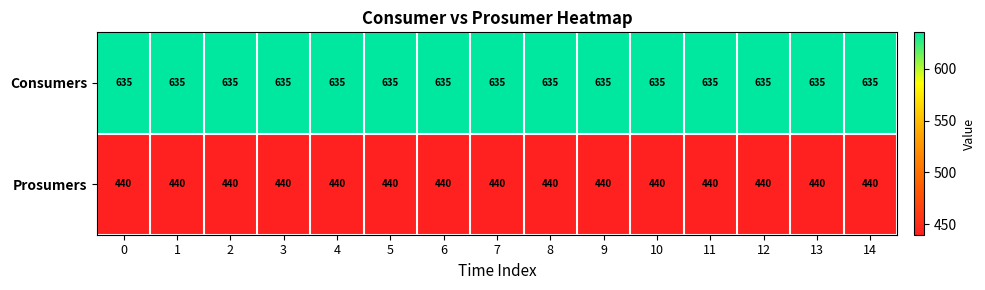

What is the sum of all Consumers values?

9525